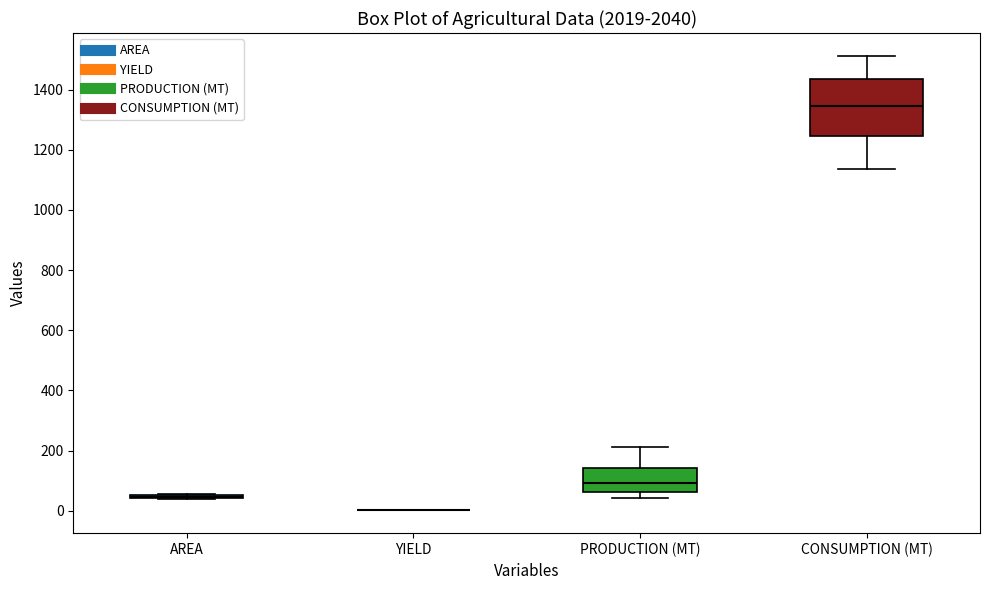

Where is the lower edge of the box for CONSUMPTION (MT) on the y-axis? The values are not printed on the chart, so give them approximately, as read against the axis.

1240